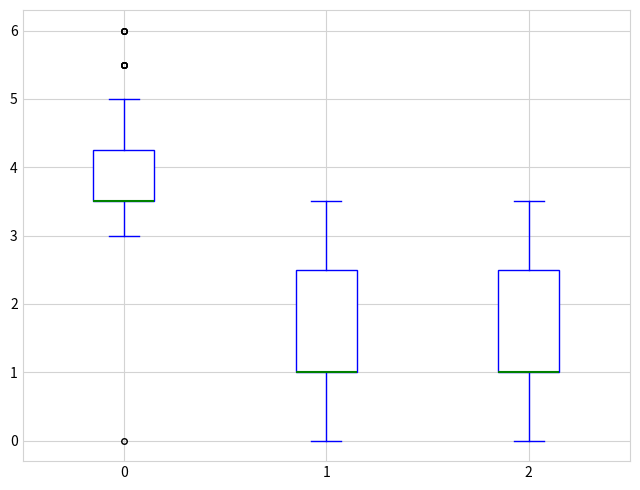

Reading left to right, read every box against the y-axis: the position of its median line, the range the box covers, and the ends of its whiskers. The values are not printed on the chart, so give them approximately, as read against the axis.

0: median 3.5 (drawn on the box's lower edge), box 3.5 to 4.3, whiskers 3.0 to 5.0
1: median 1.0 (drawn on the box's lower edge), box 1.0 to 2.5, whiskers 0.0 to 3.5
2: median 1.0 (drawn on the box's lower edge), box 1.0 to 2.5, whiskers 0.0 to 3.5